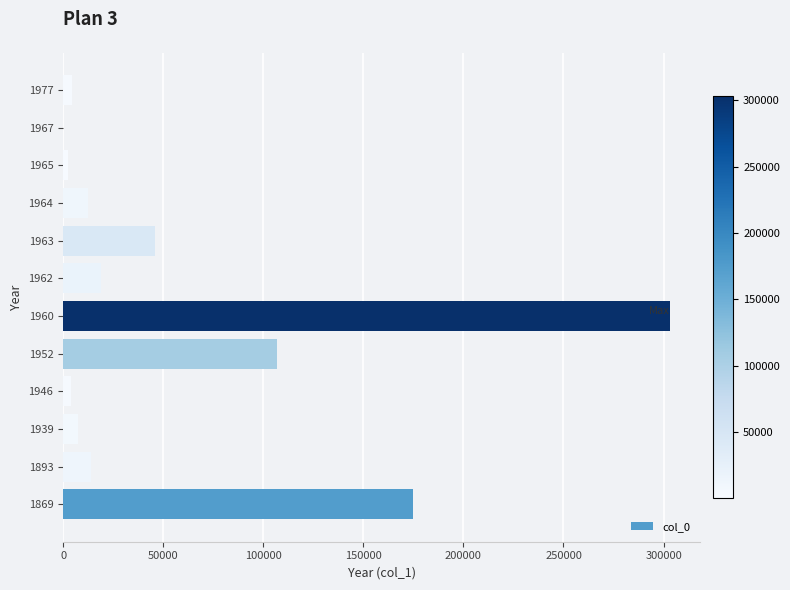

Approximately how many times larger is the value at 1963 compared to 1893?

3.3